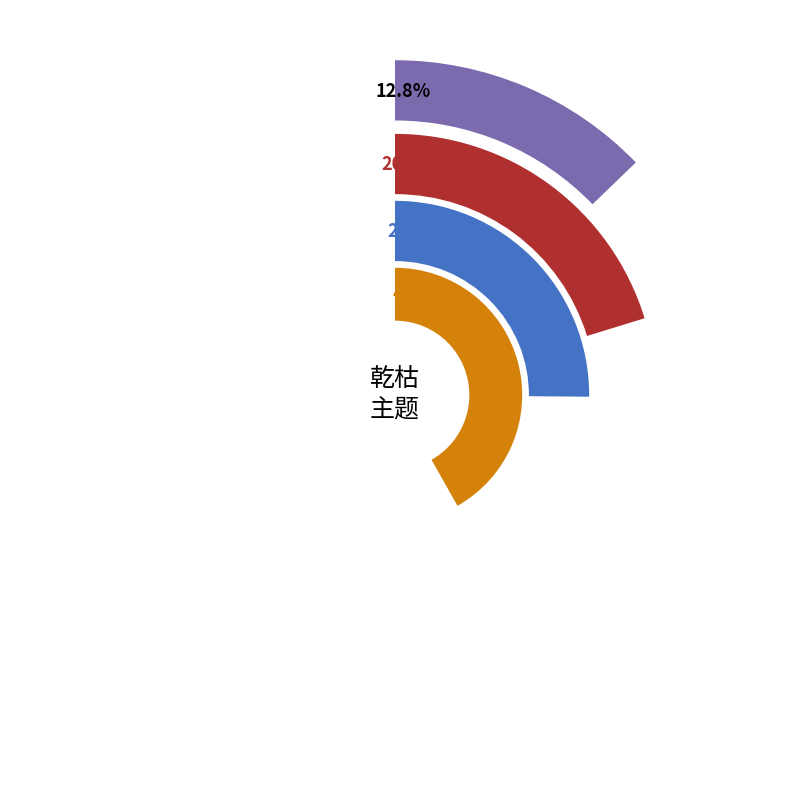

To the nearest percent, what is the difference between the largest and smallest slice percentages?

29%